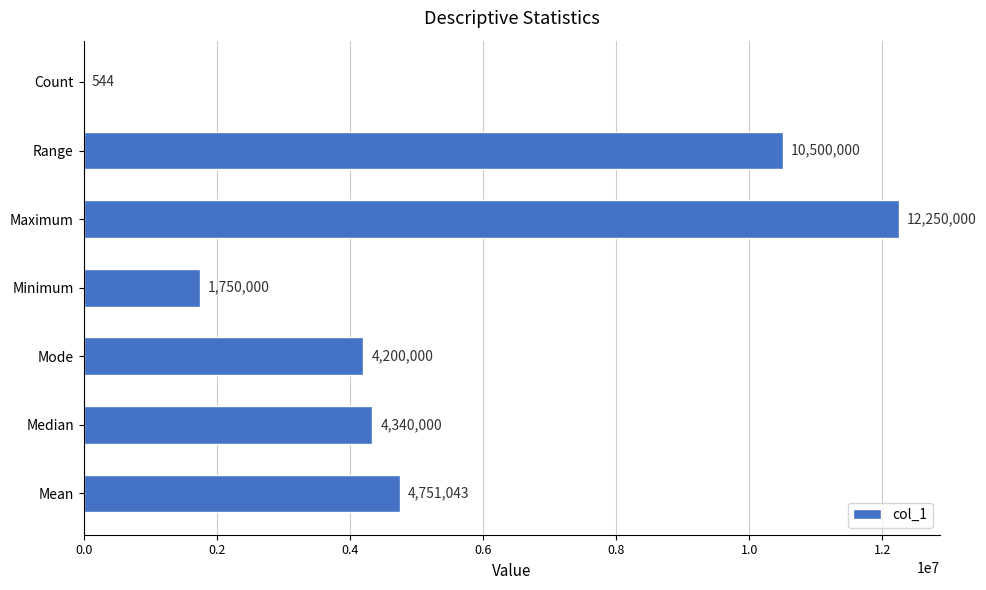

What is the sum of the values at Median and Maximum?

16590000.0